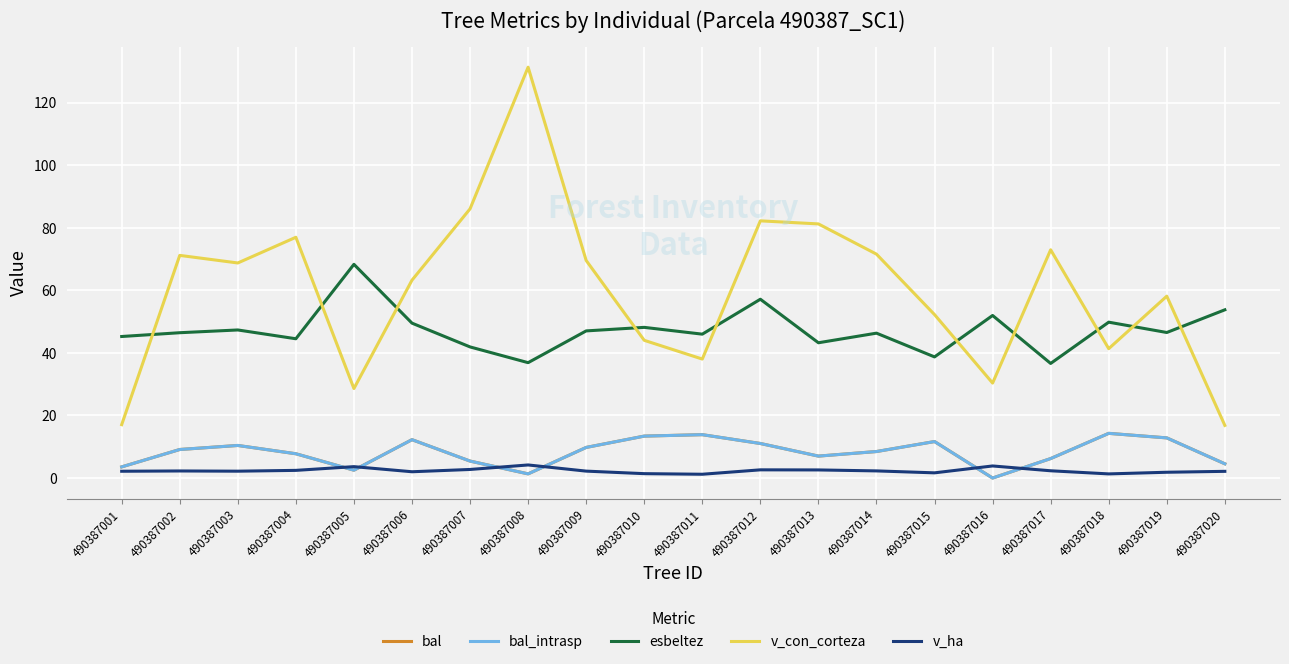

Where does the esbeltez series first go above 46?

490387002